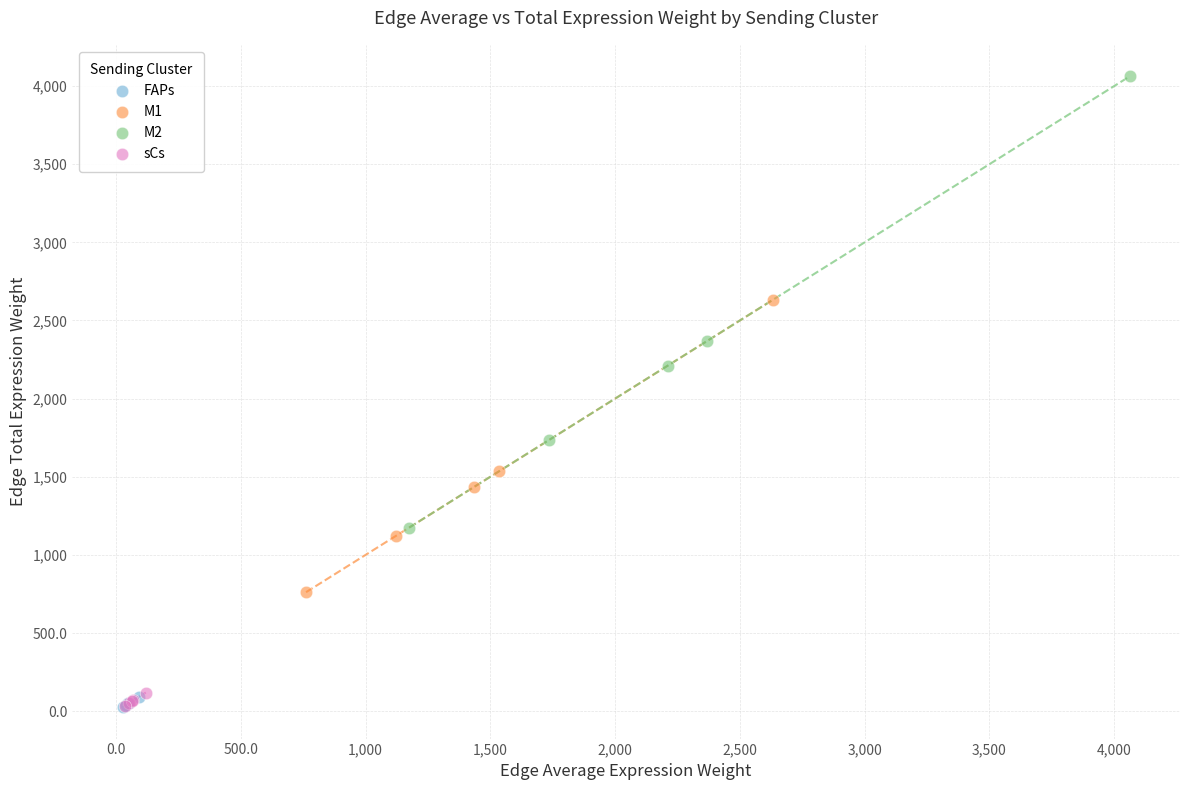

Which series contains the highest Y value?

M2